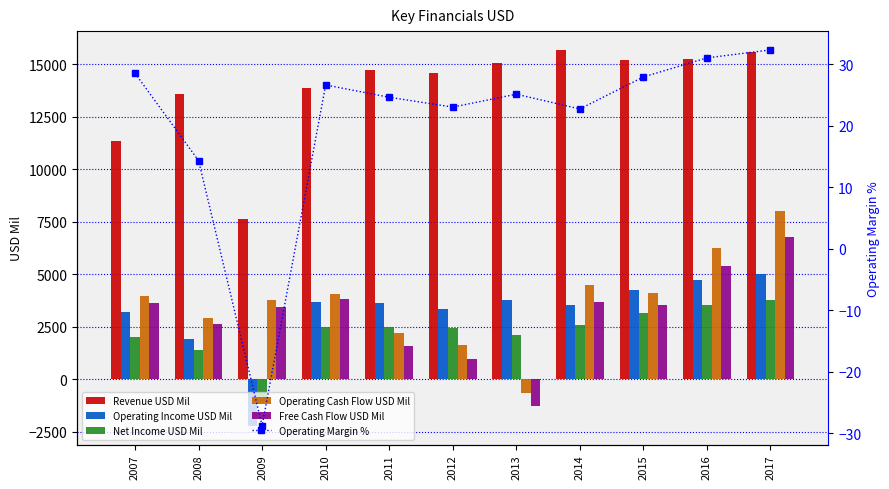

Which category has the highest value in the Operating Margin % series?

2017